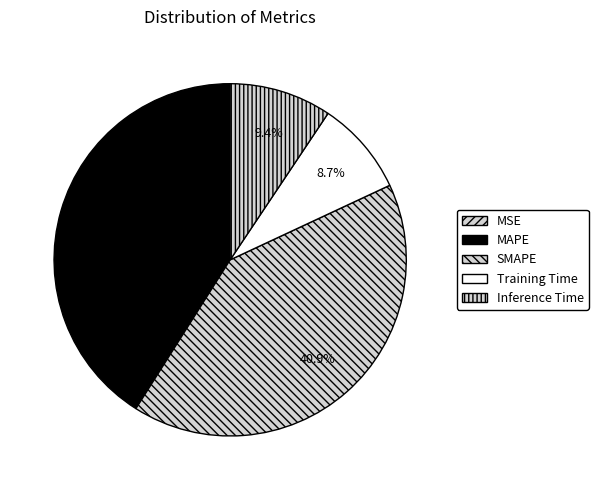

How many segments does this pie chart have?

5